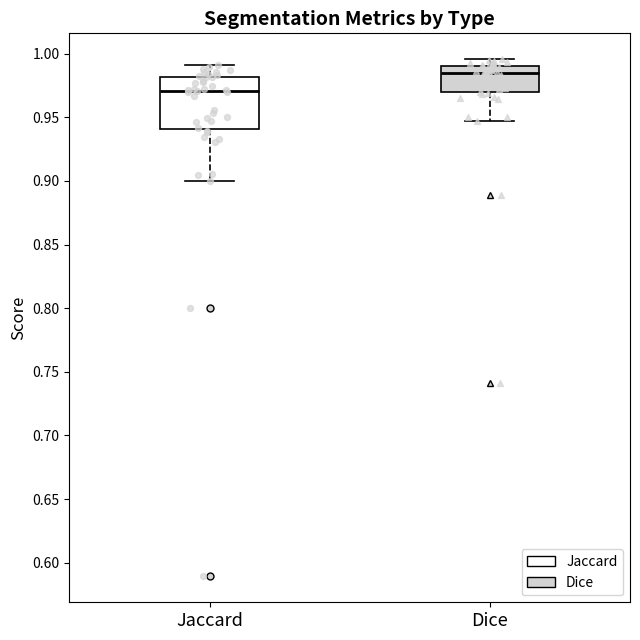

Which box is the tallest, from its lower edge to its upper edge?

Jaccard